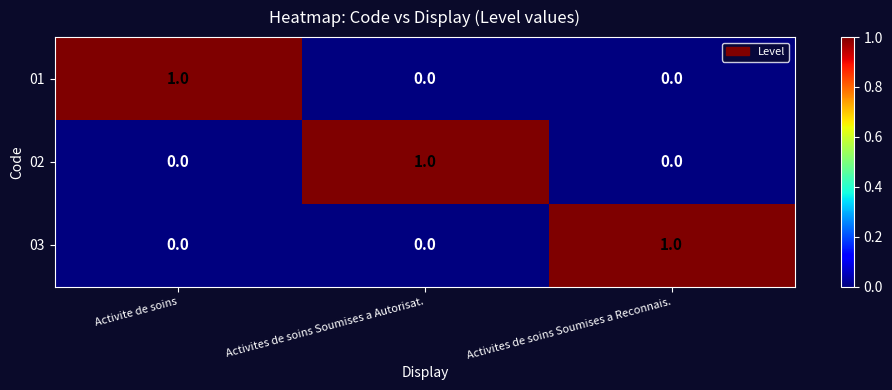

True or false: 02 has a value of 0 at Activite de soins.

True